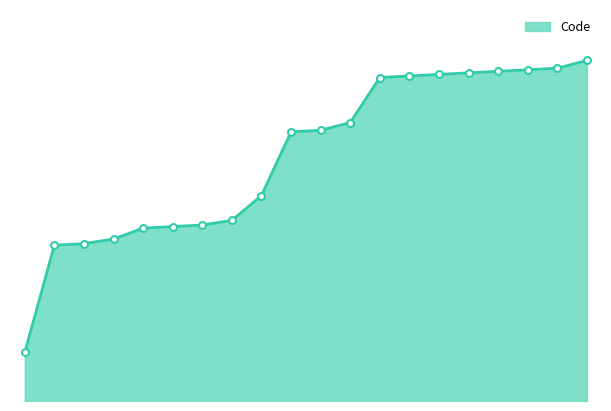

List the labels in order of value, largest first.

365, 360, 359, 358, 357, 356, 355, 354, 325, 320, 319, 278, 262, 259, 258, 257, 250, 247, 246, 177